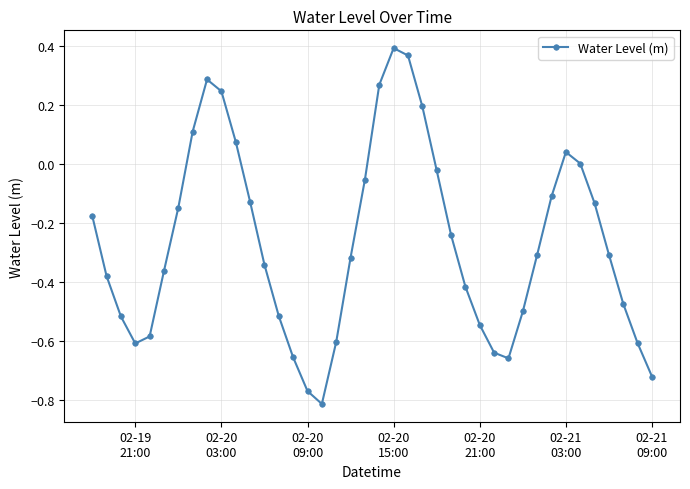

What is the difference between the second highest and second lowest values?

1.1